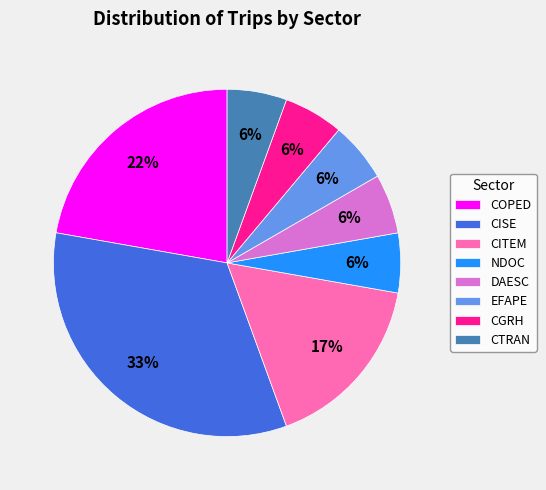

Is the sum of NDOC and CGRH greater than half?

No